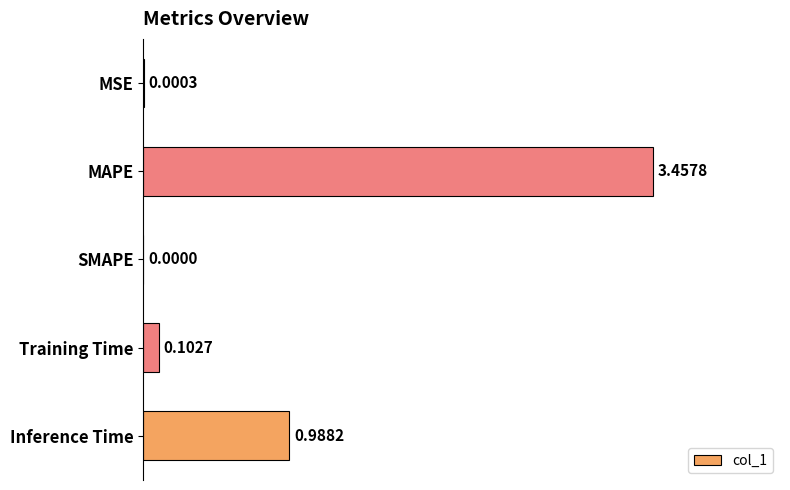

What is the change in value from Training Time to Inference Time?

+0.9